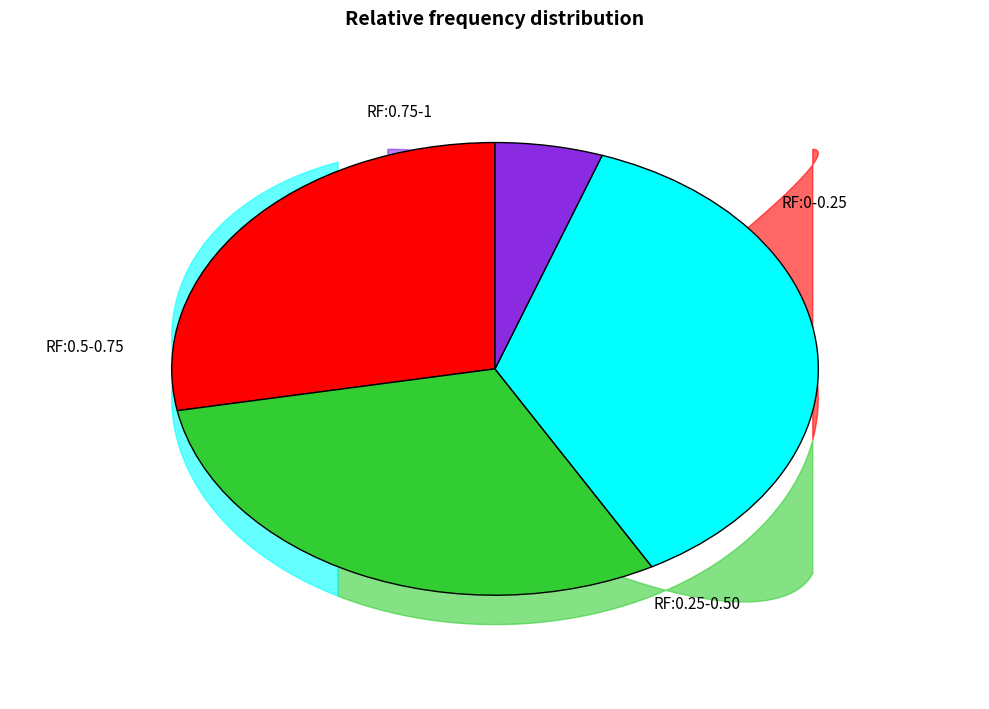

Is there any slice that represents more than half of the pie?

No